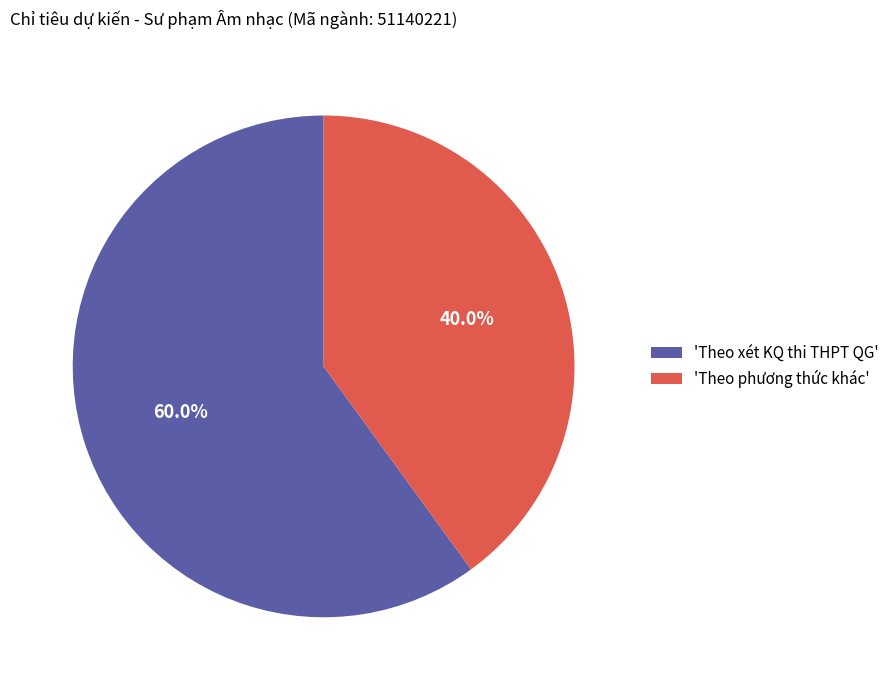

Is there a majority slice in this chart?

Yes